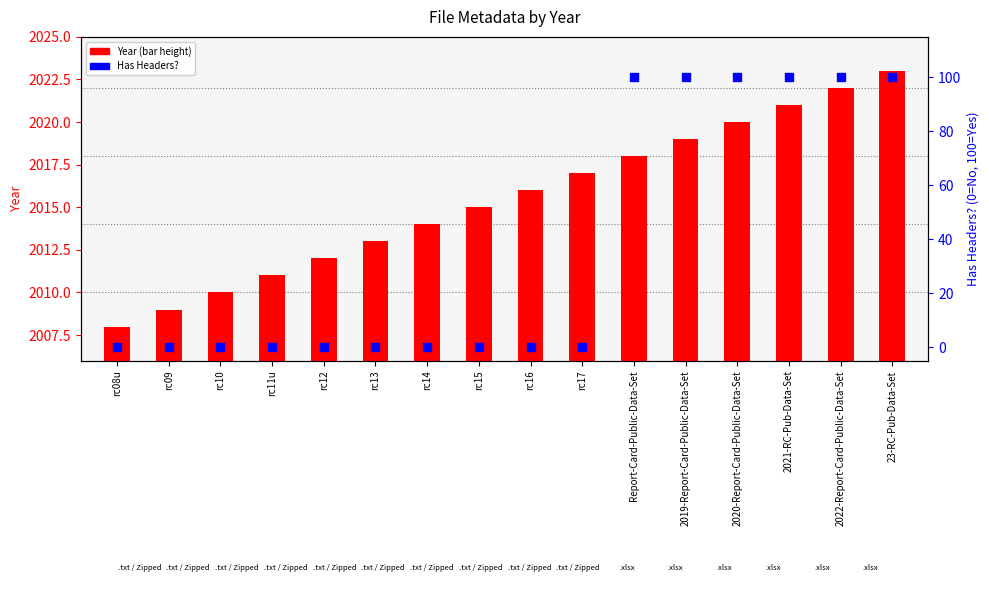

What are all the series names shown in the legend?

Year, Has Headers?